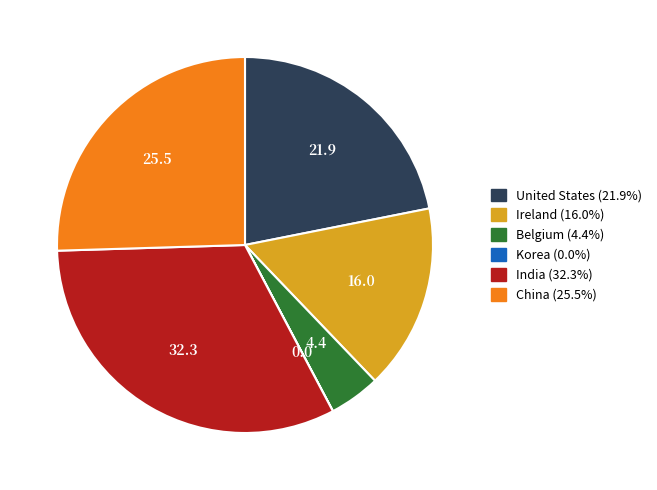

Between China and United States, which is larger?

China